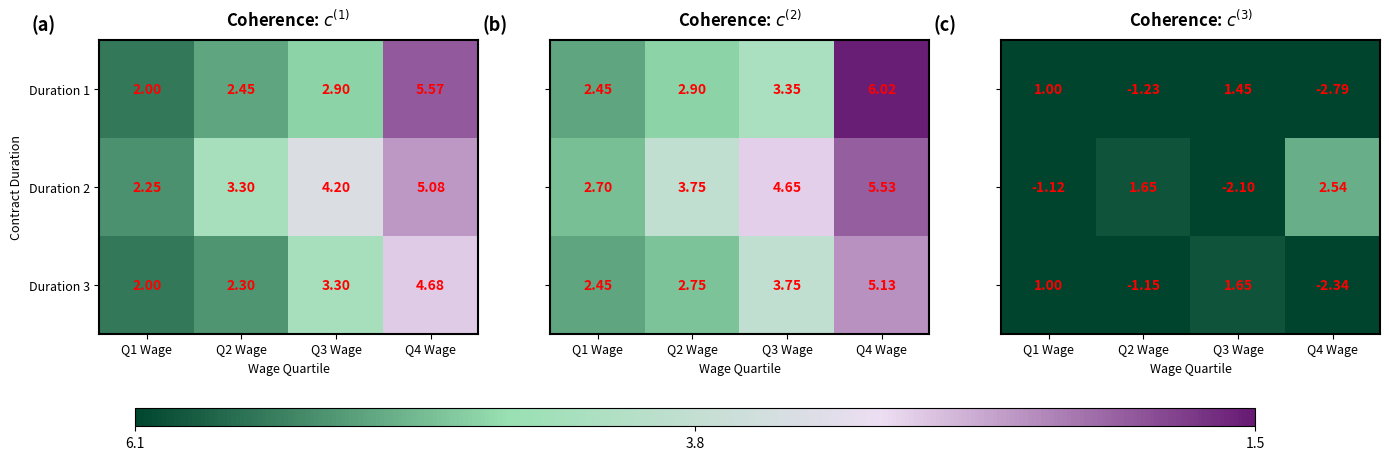

The value of Duration 2 at Q4 Wage is 4.1. True or false?

False